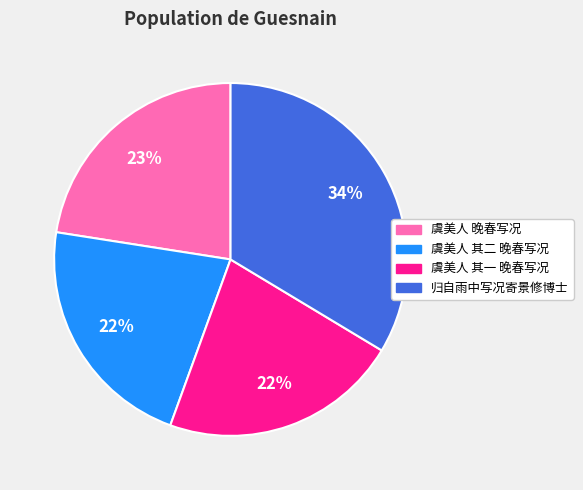

Combined, do 虞美人 晚春写况 and 归自雨中写况寄景修博士 account for over 50%?

Yes